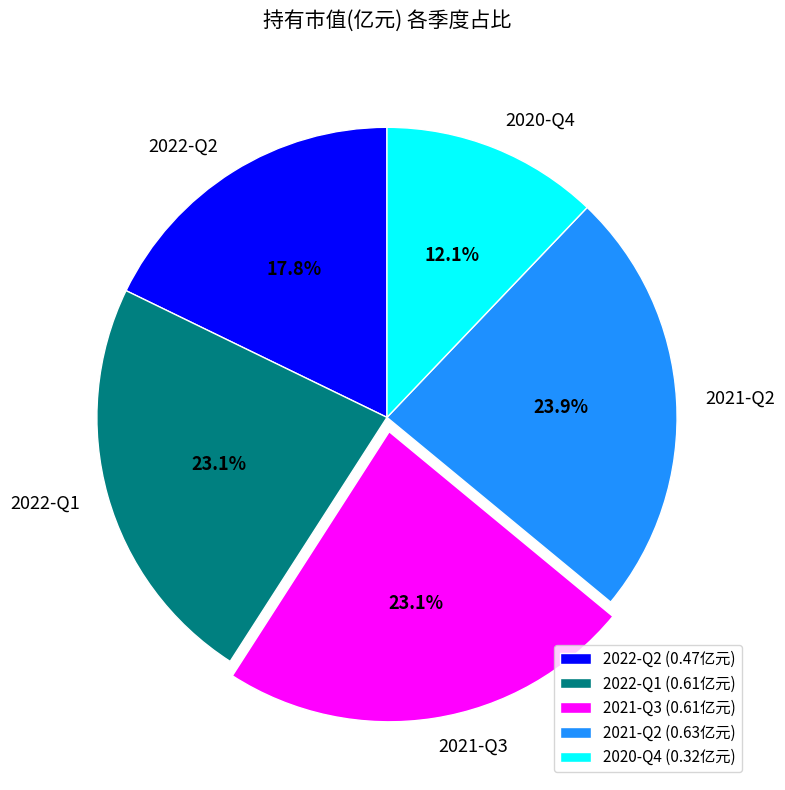

Which category has the smallest portion of the pie?

2020-Q4